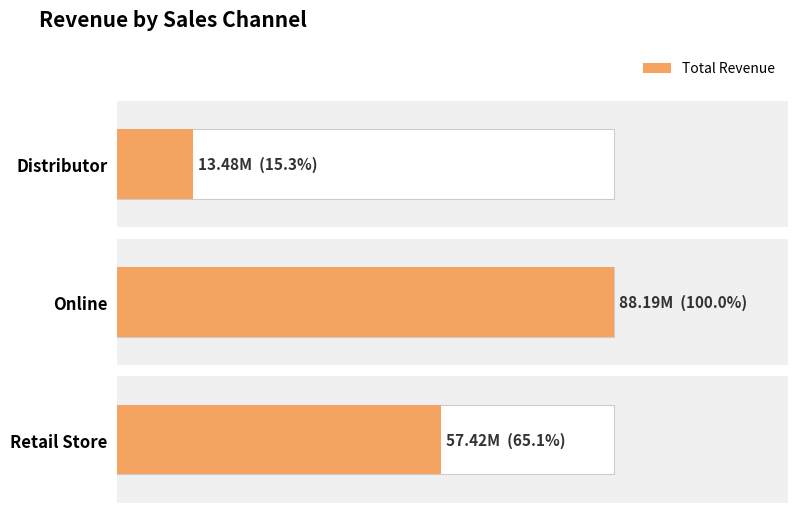

List the series in order of their overall mean, highest first.

Online, Retail Store, Distributor